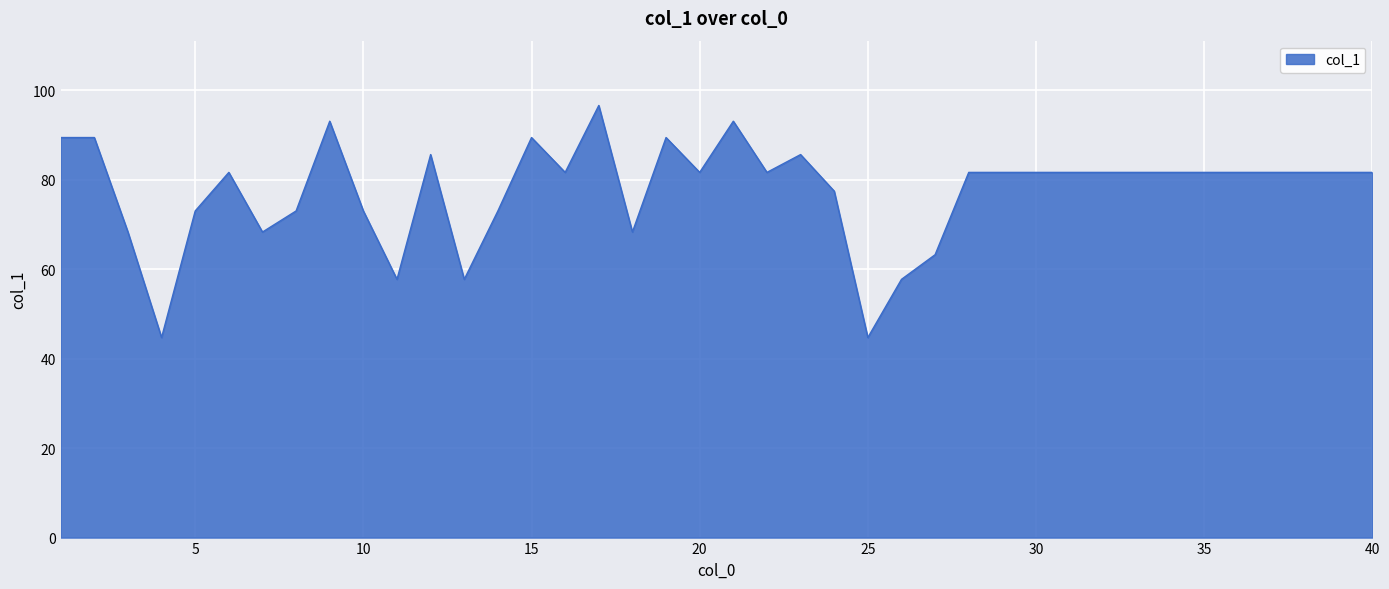

What is the greatest value displayed?

96.6